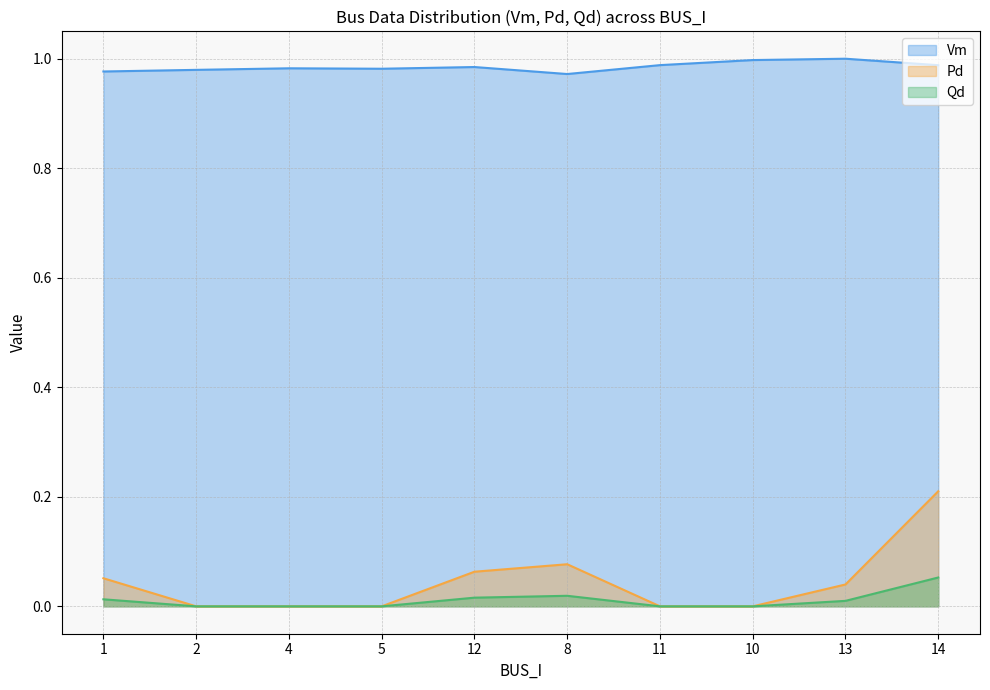

At which category does the chart reach its peak across all series?

13